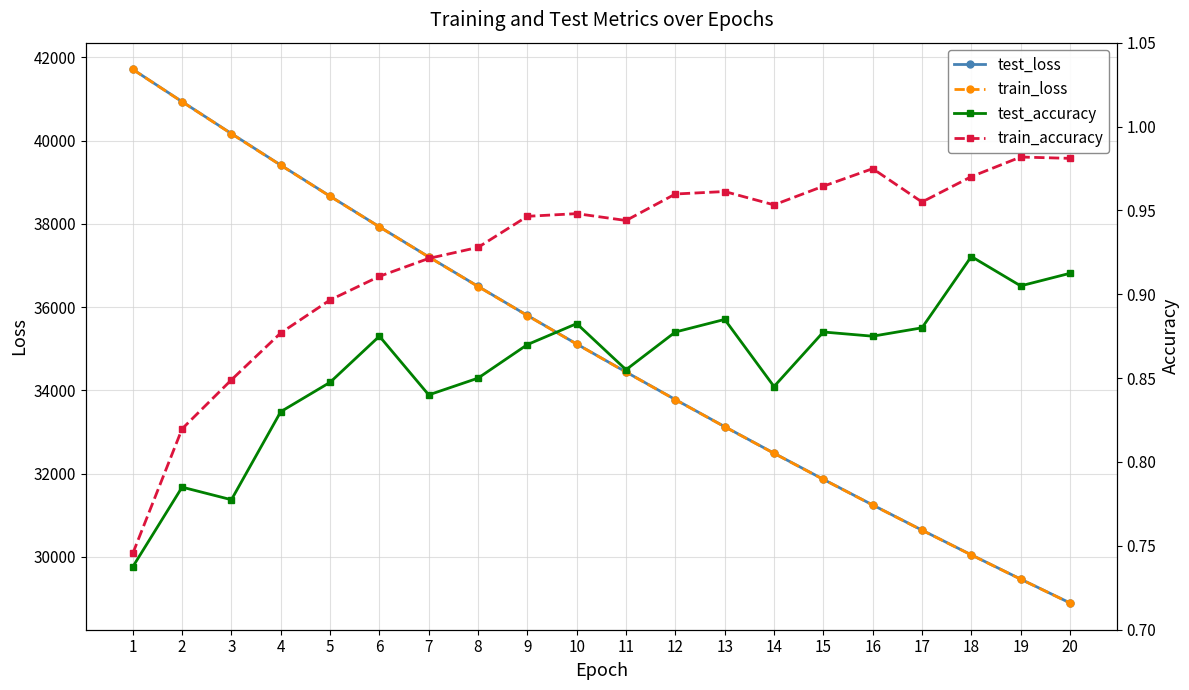

The value of test_accuracy at 18 is 0.9. True or false?

True